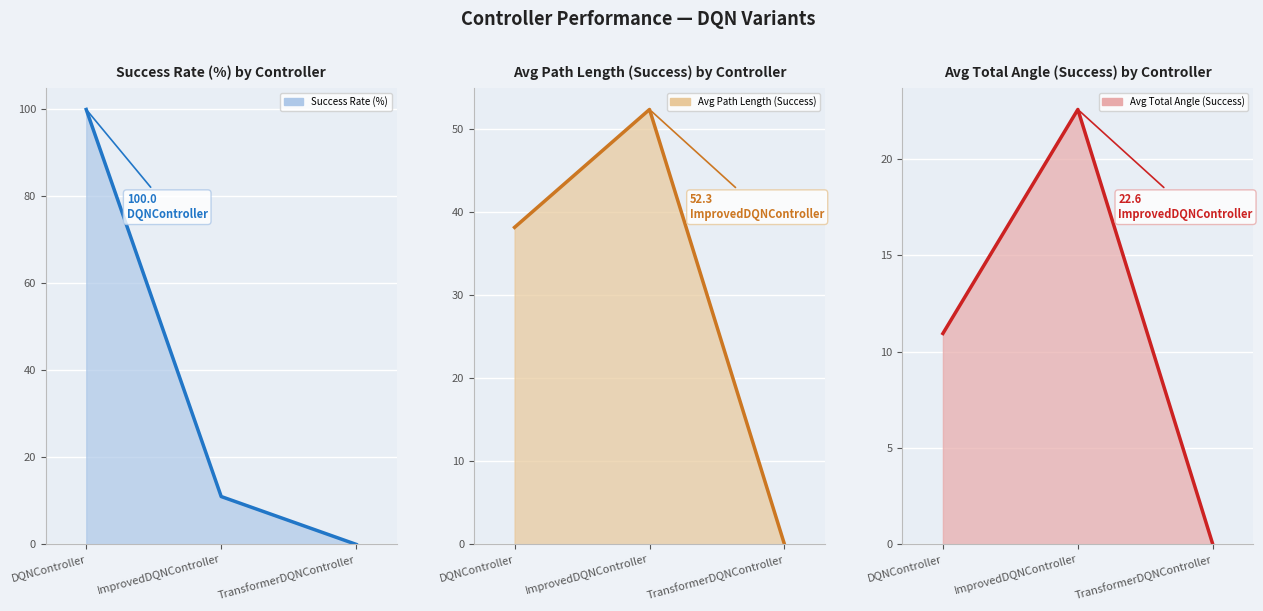

How many values in the Avg Path Length (Success) (line) series exceed 38?

2